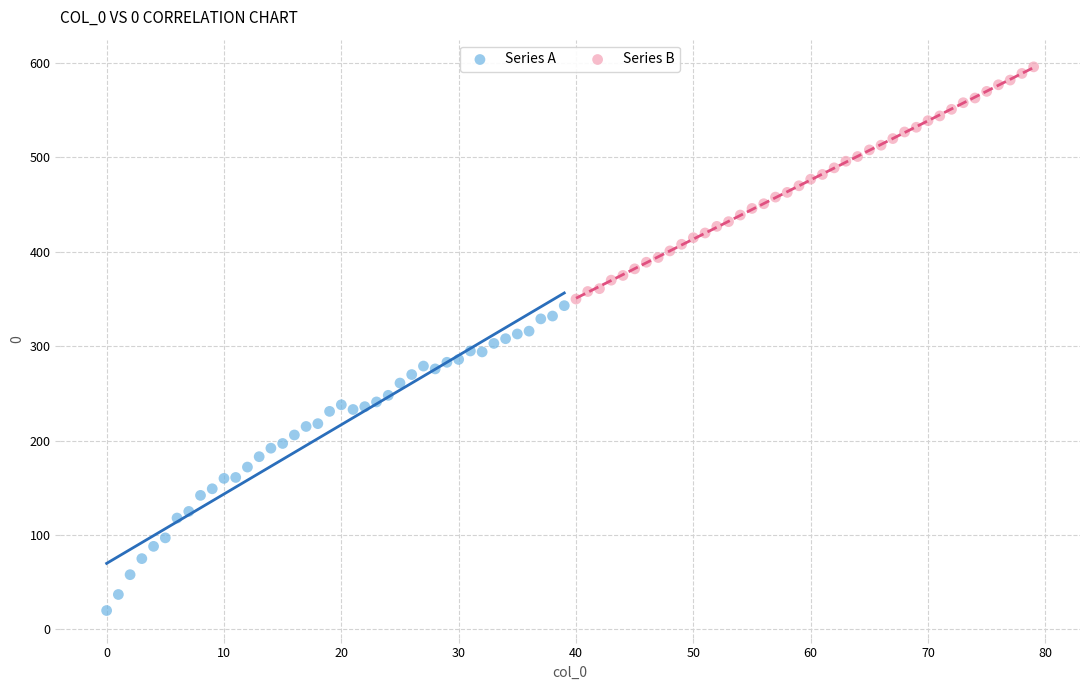

Which series has the largest Y range (max minus min)?

Series A